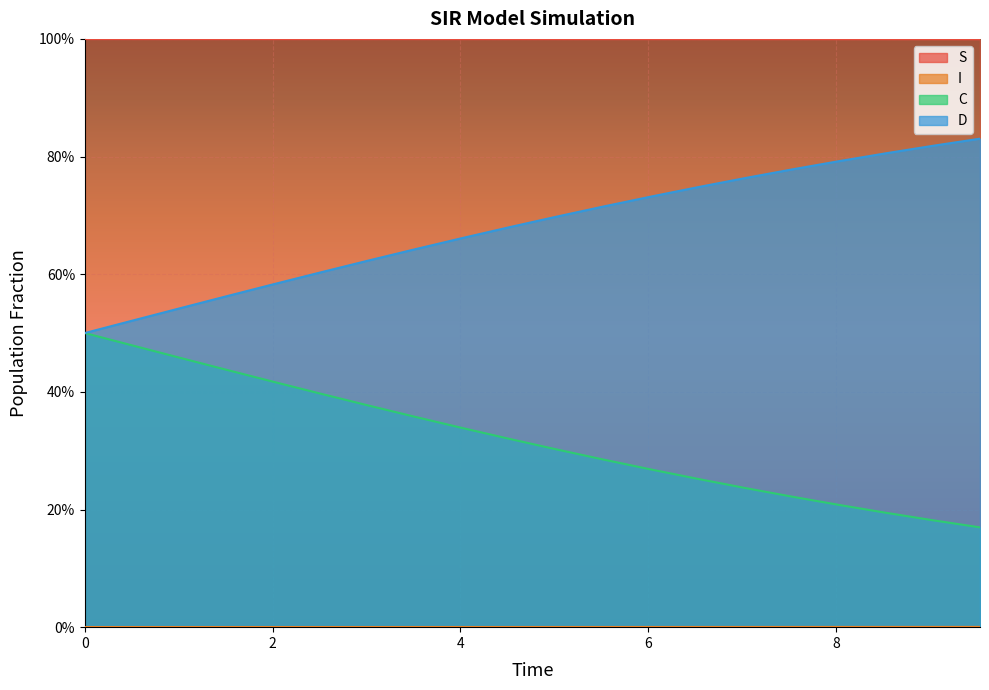

At which category is the sum across all series the highest?

1.0033444816053512